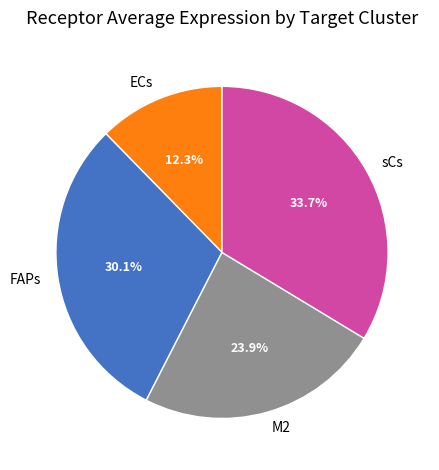

To the nearest percent, what is the average slice percentage?

25%